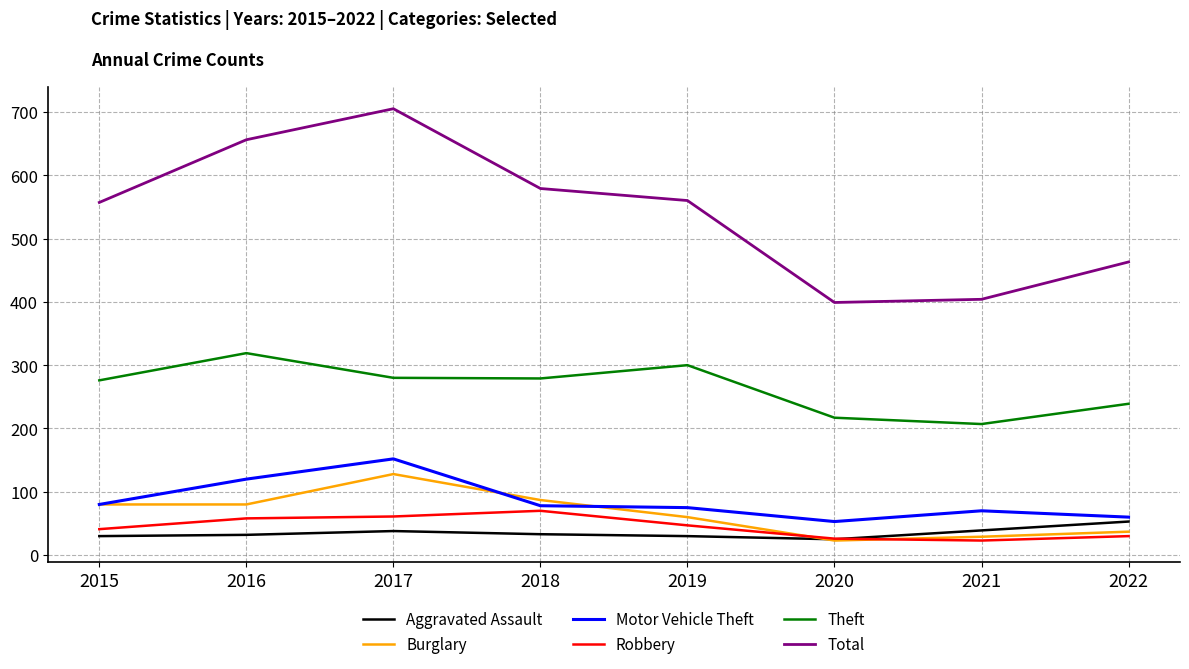

What is the approximate value of Robbery at 2018, to the nearest 10?

70